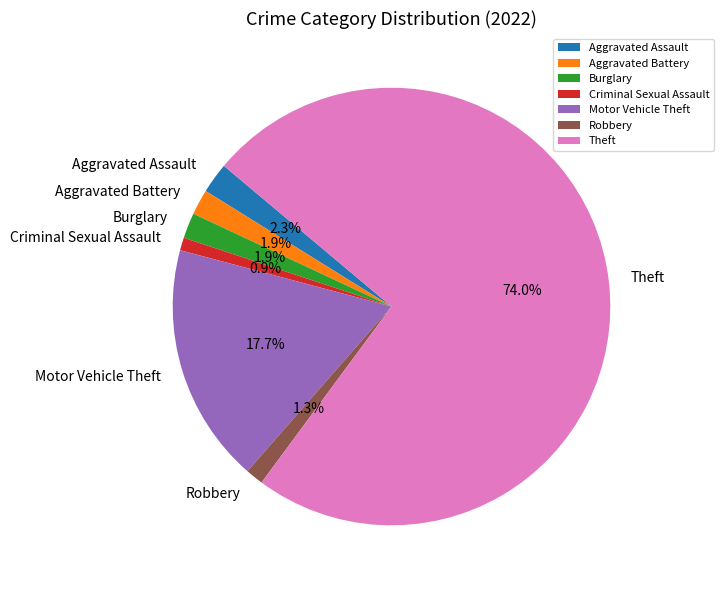

To the nearest percent, what portion does Motor Vehicle Theft represent?

18%